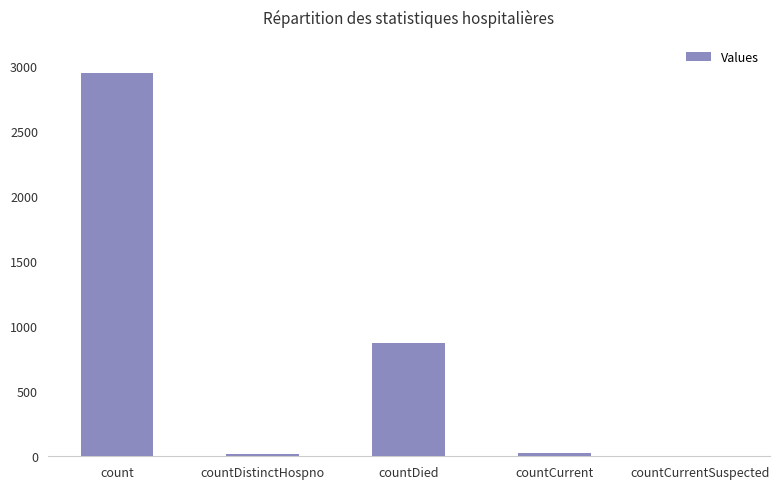

At which category does the chart reach its peak across all series?

count